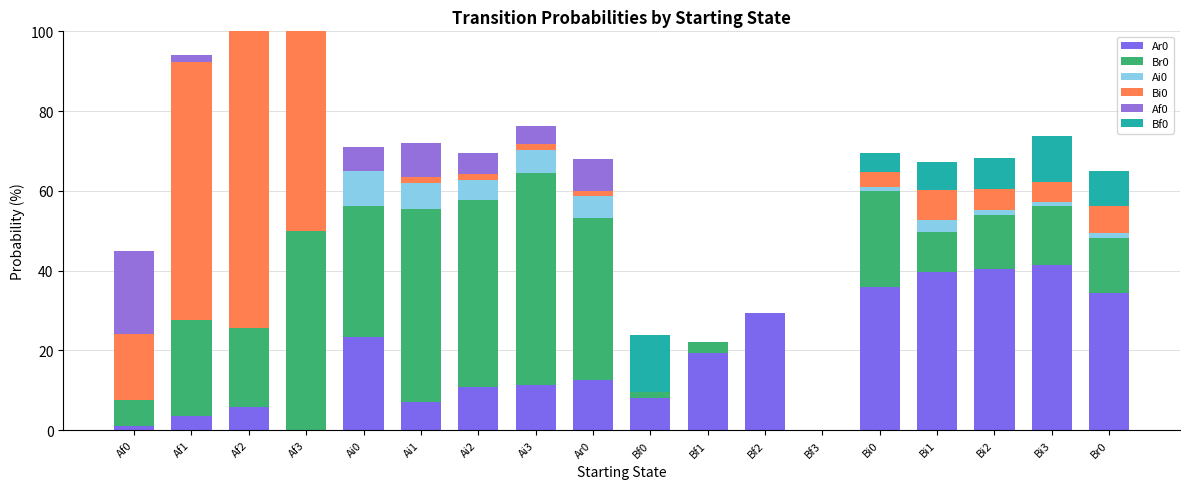

Which series has the largest total across all categories?

Br0